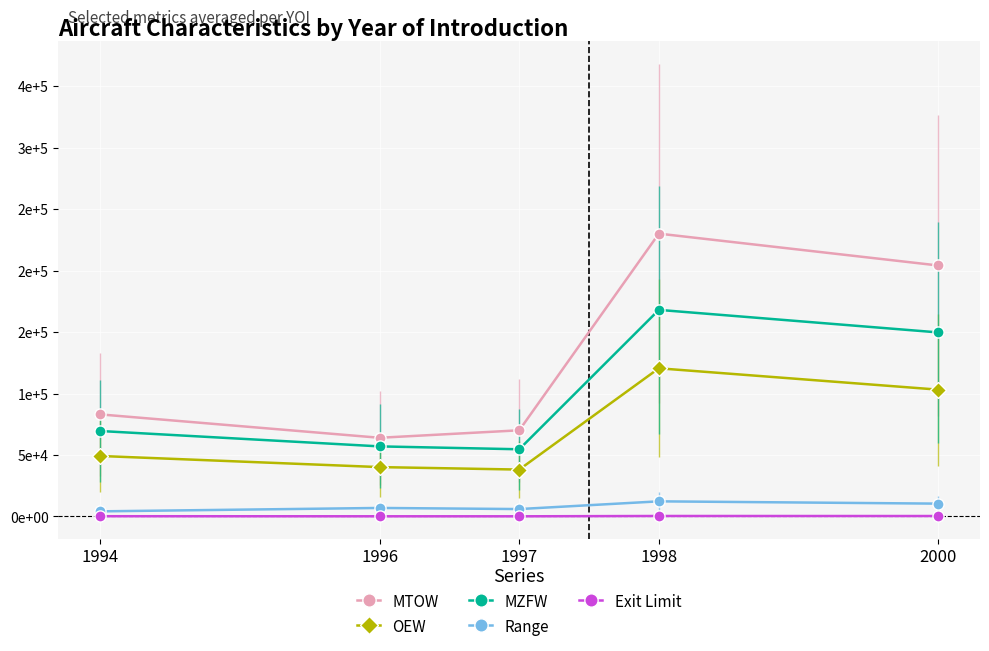

Does the chart have visible grid lines?

Yes